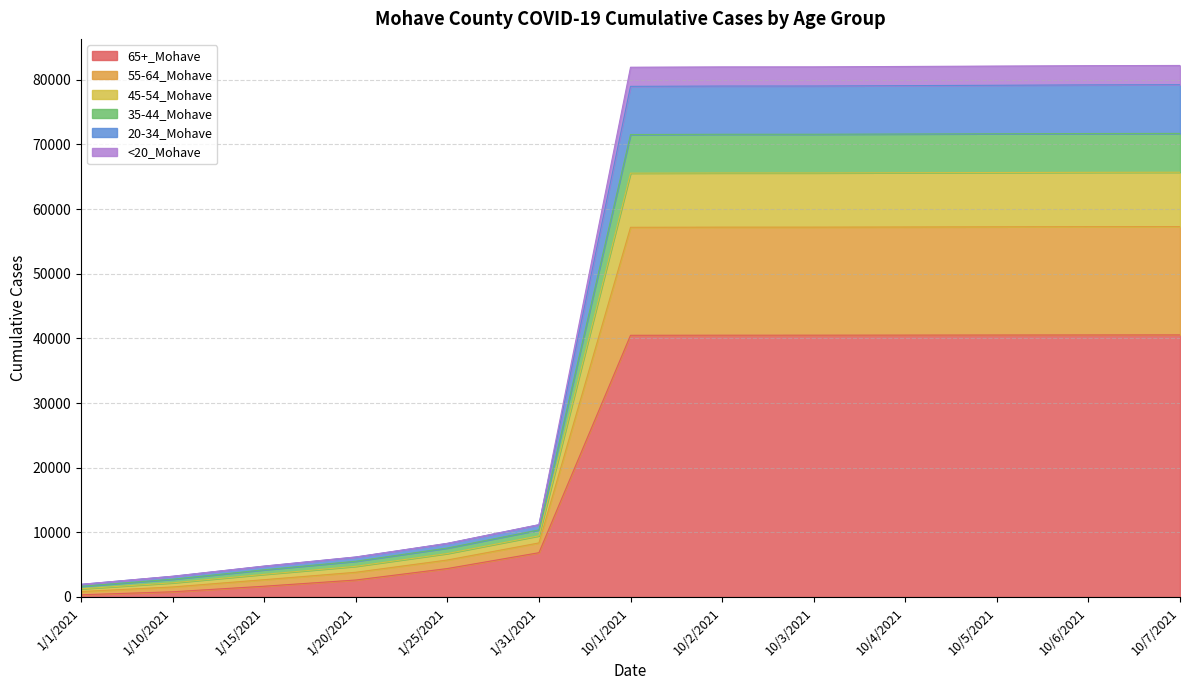

The 65+_Mohave series shows 40512 at 10/4/2021. True or false?

True